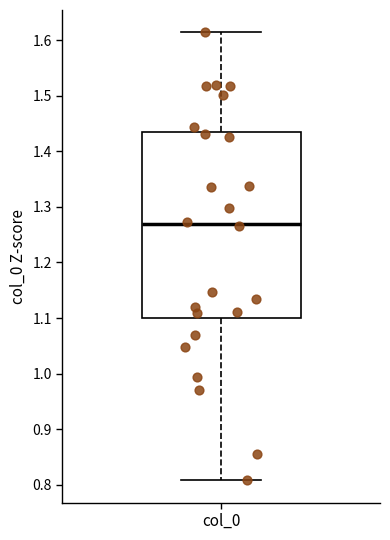

Transcribe this box plot: give where the median line is, the range the box spans, and where the two whiskers end, as read against the y-axis. The values are not printed on the chart, so give them approximately, as read against the axis.

median 1.27, box 1.10 to 1.44, whiskers 0.81 to 1.61